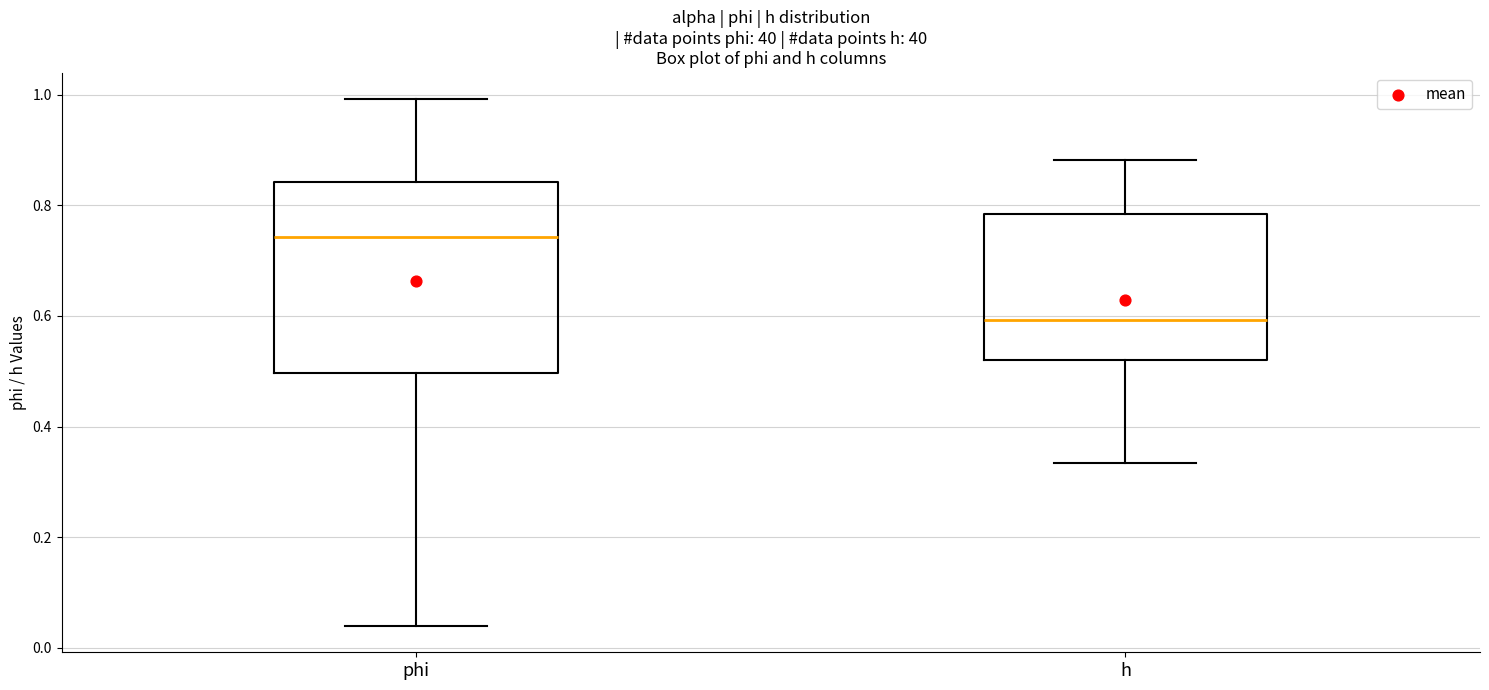

Reading left to right, read every box against the y-axis: the position of its median line, the range the box covers, and the ends of its whiskers. The values are not printed on the chart, so give them approximately, as read against the axis.

phi: median 0.74, box 0.50 to 0.84, whiskers 0.04 to 1.00
h: median 0.60, box 0.52 to 0.78, whiskers 0.34 to 0.88